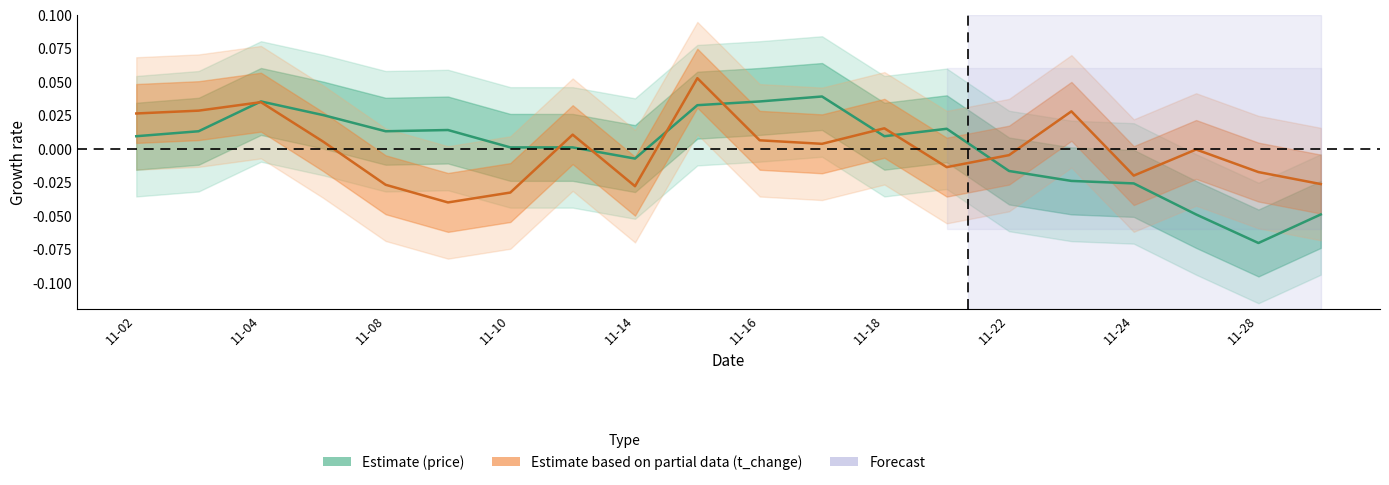

Which series changed the most between 2022-11-04 and 2022-11-23?

price